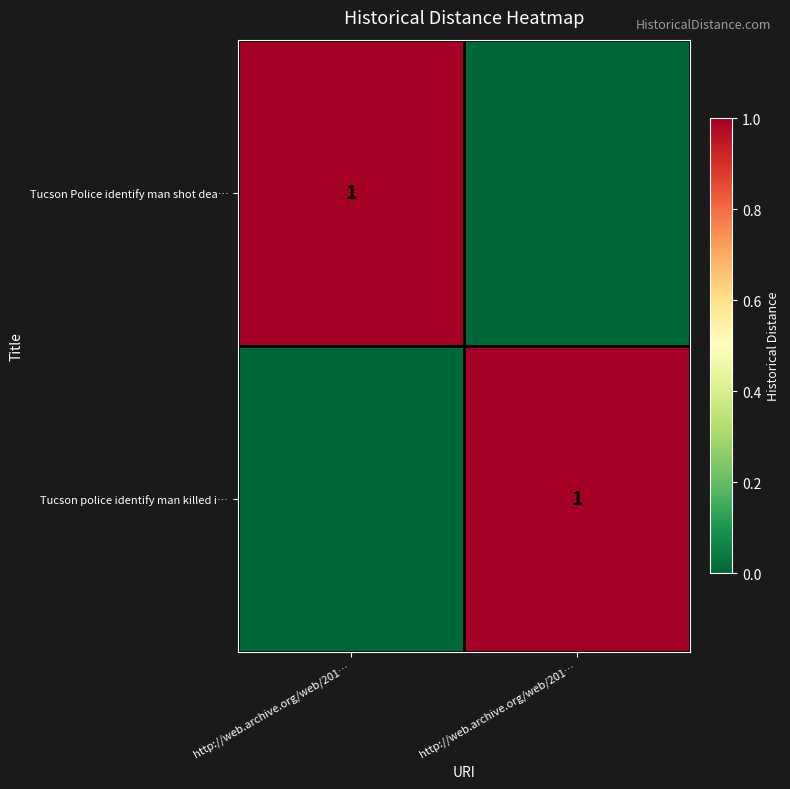

Which category has the highest value across all series?

http://web.archive.org/web/201…